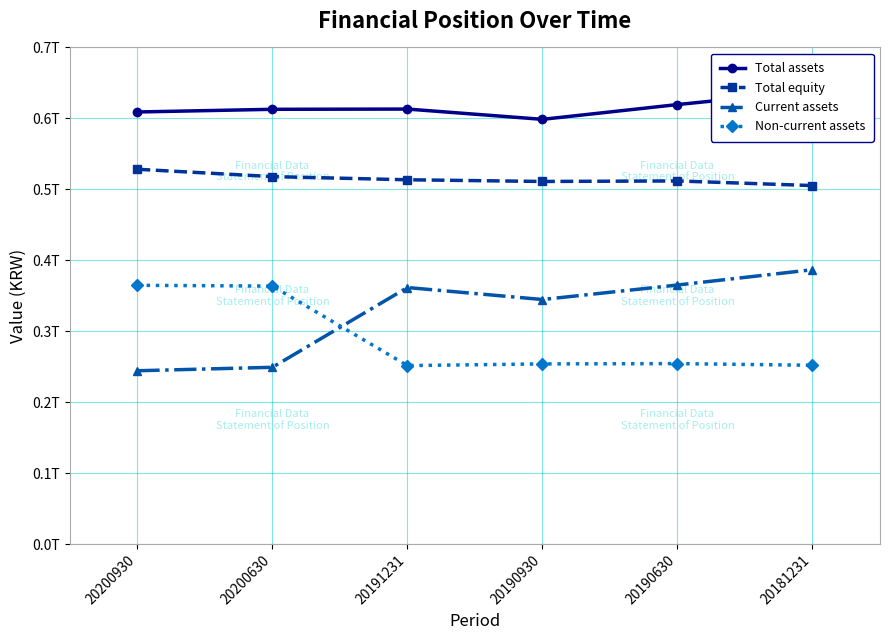

How many intersections are there between Non-current assets and Current assets?

1